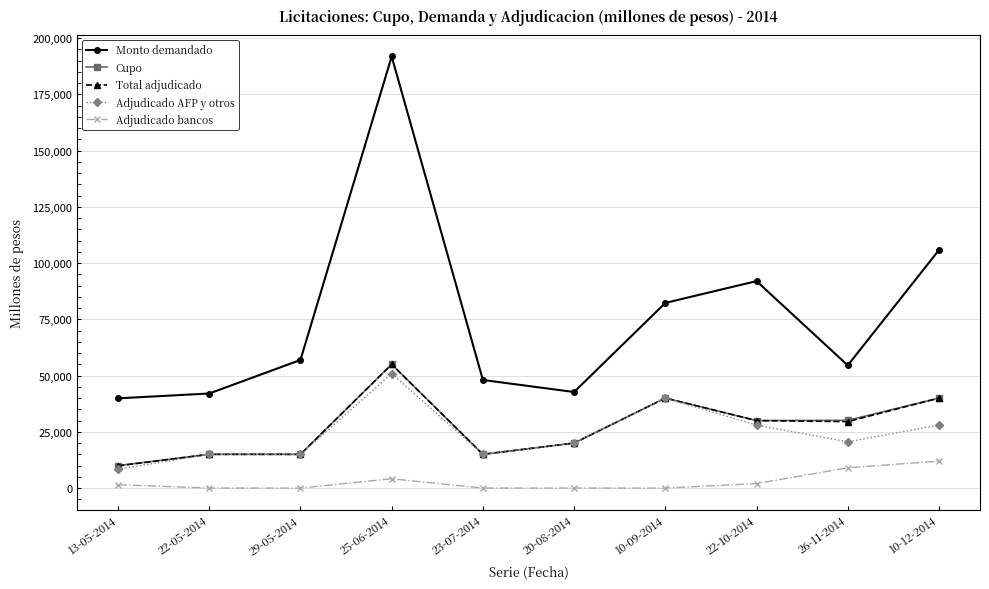

Which label corresponds to the largest value in the chart?

25-06-2014